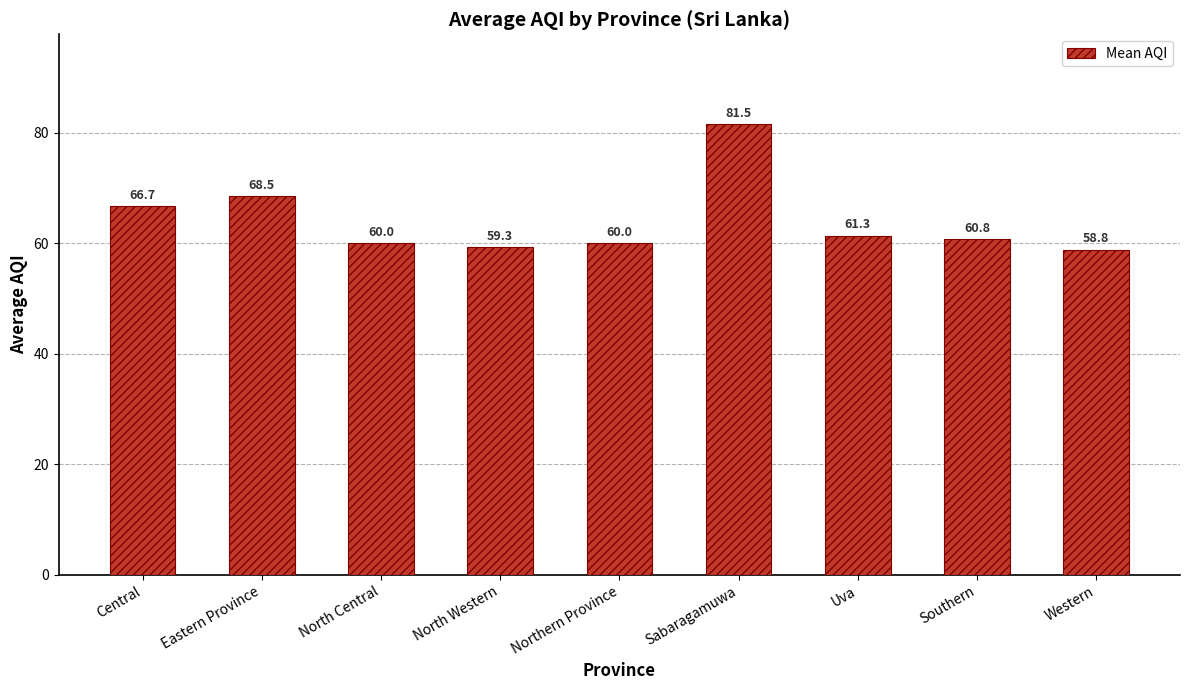

What is the average value?

64.1